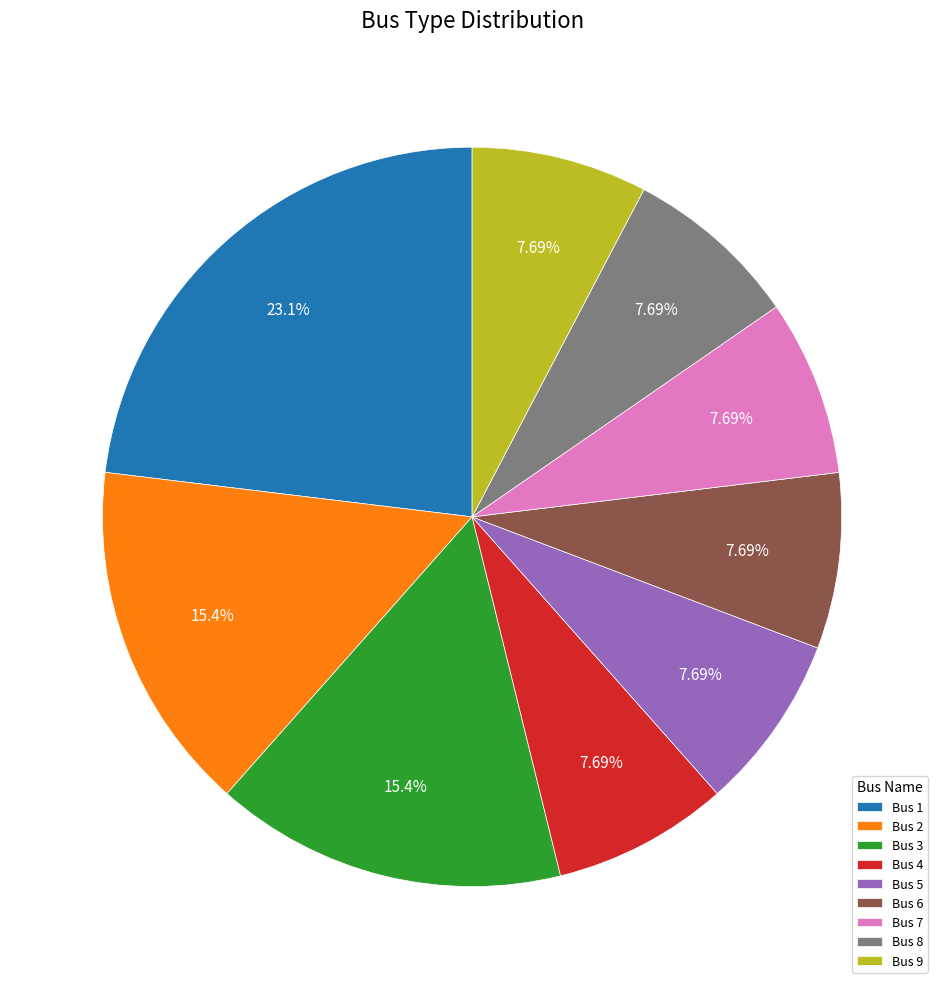

Count the number of slices in the pie.

9